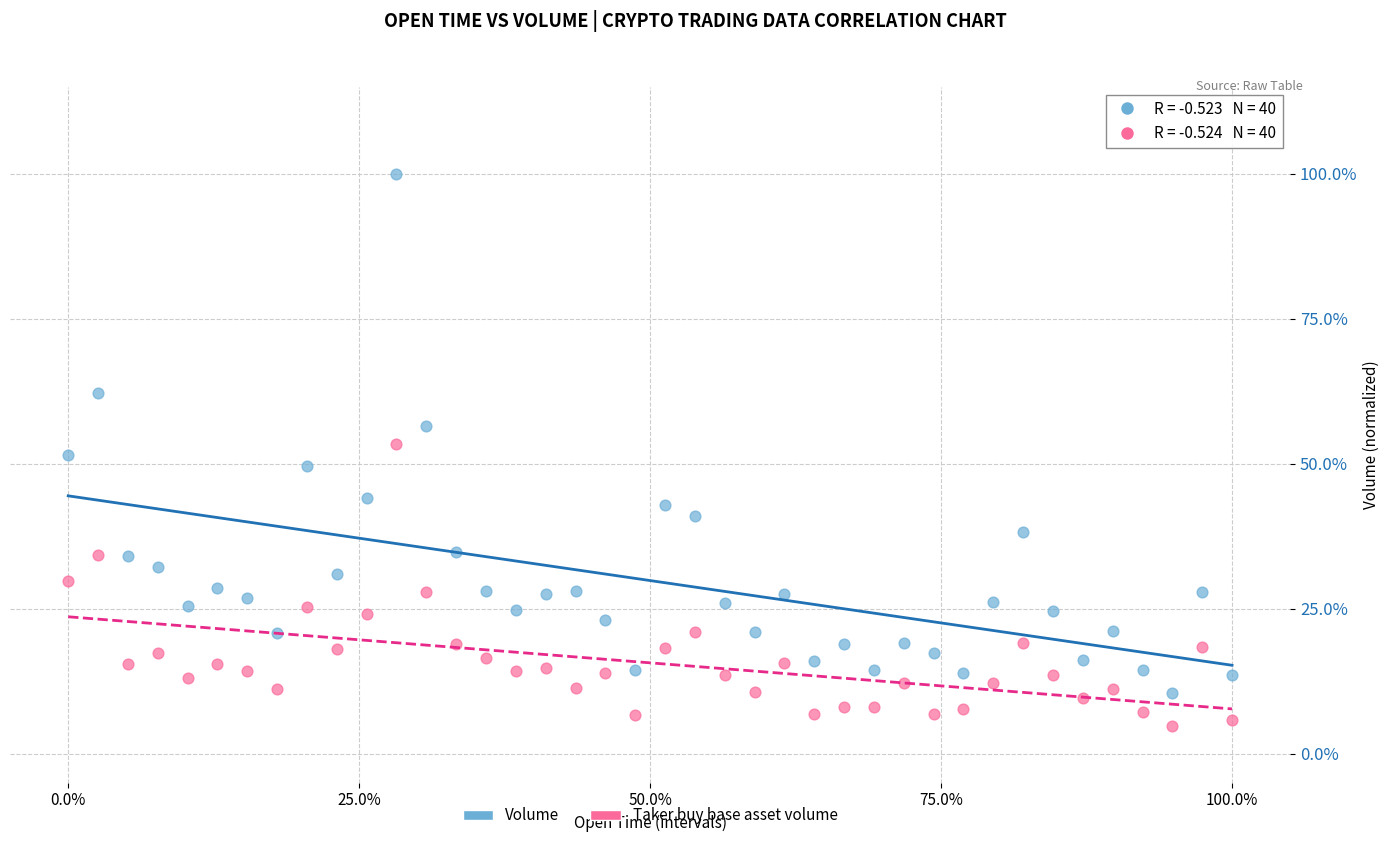

Which series reaches the maximum Y coordinate?

Volume